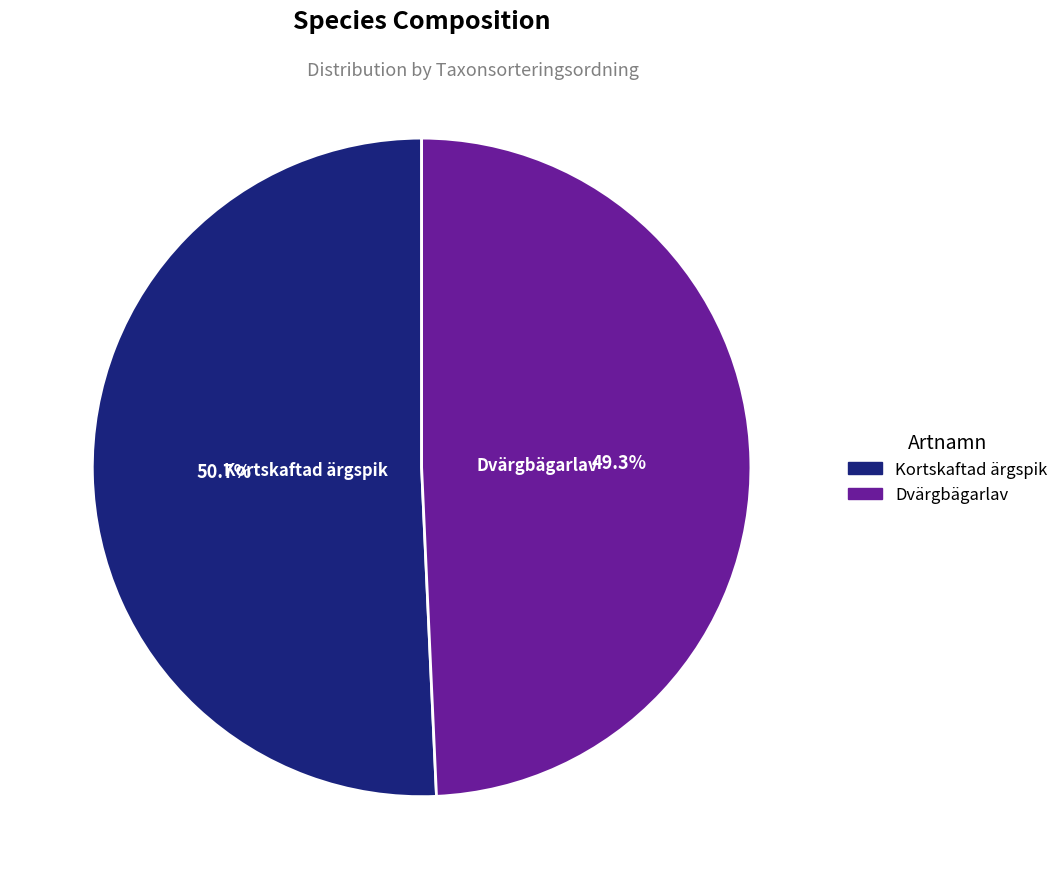

Which category has the biggest portion of the pie?

Kortskaftad ärgspik